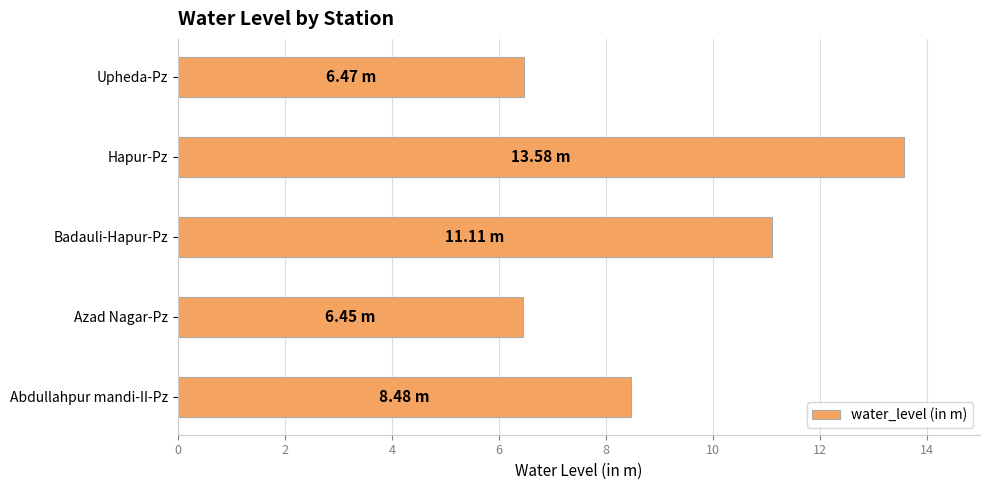

What is the change in value from Badauli-Hapur-Pz to Upheda-Pz?

-4.6